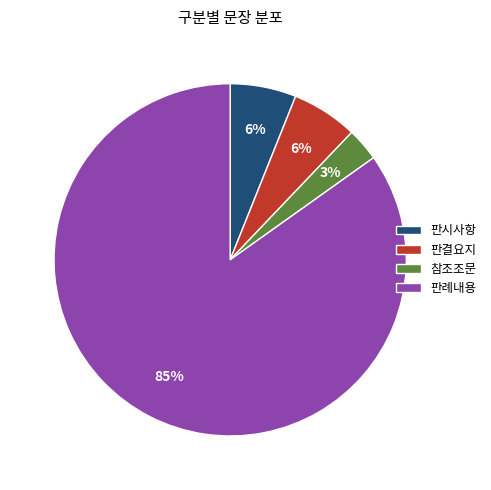

How many segments does this pie chart have?

4